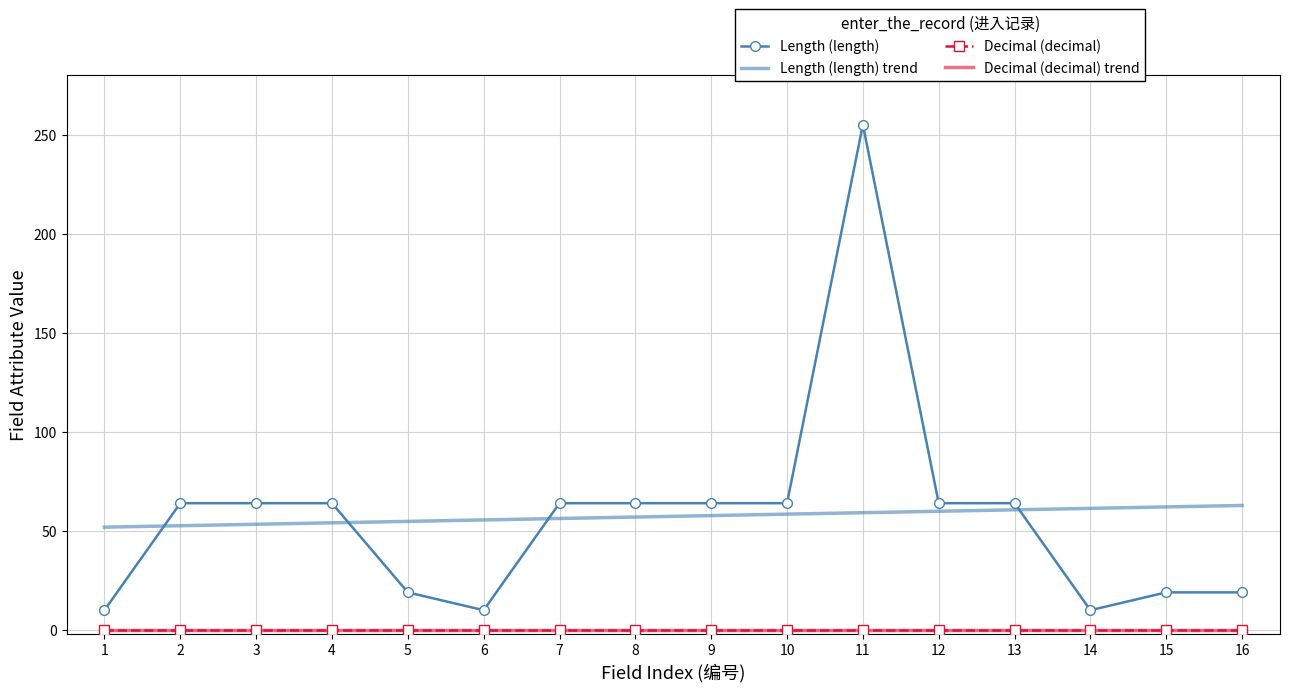

The value of Length (length) at 6 is 10. True or false?

True